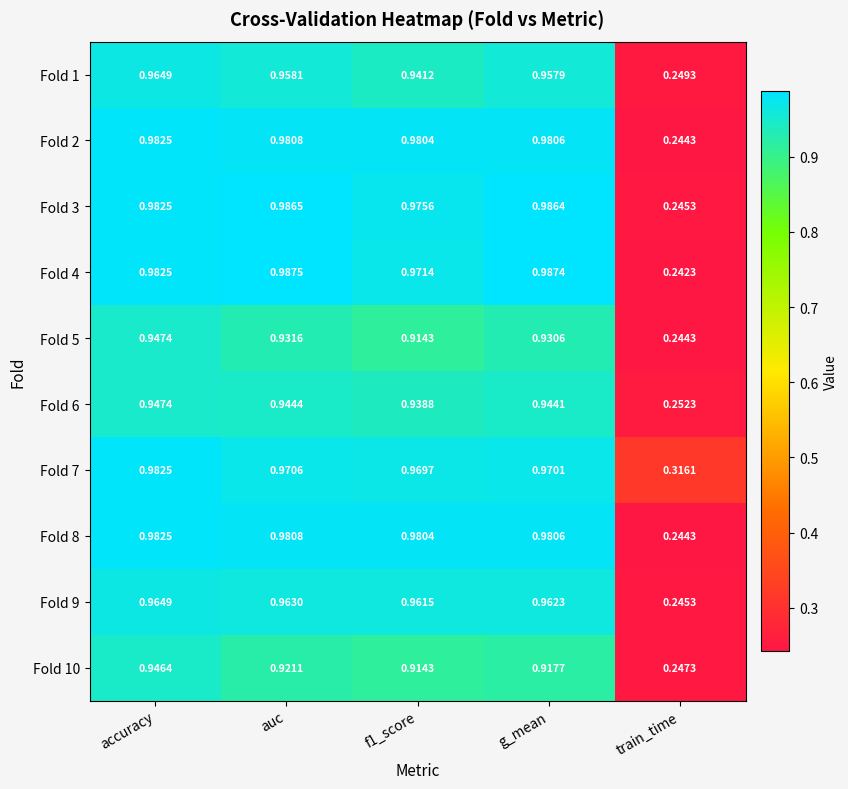

At which category is the sum across all series the highest?

accuracy